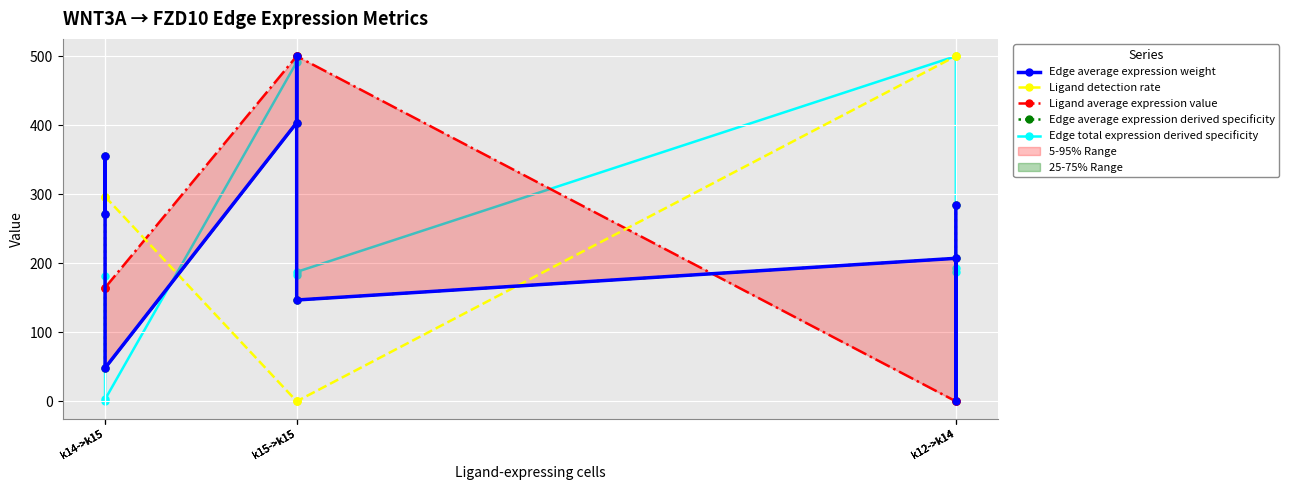

The value of Edge average expression weight at k12->k14 is 119.4. True or false?

False